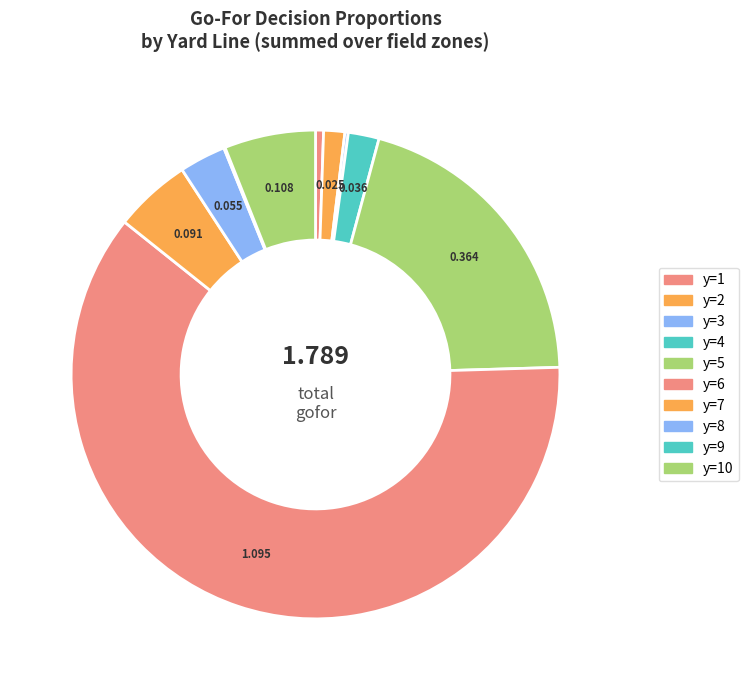

Count the number of slices in the pie.

10